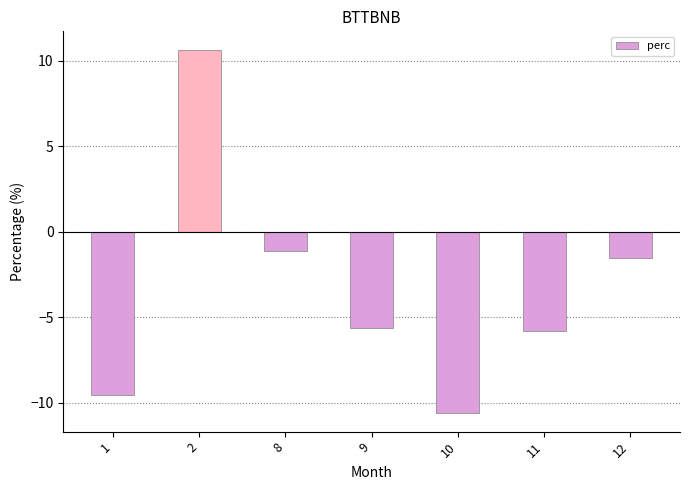

Reading right to left, list all the values displayed in this chart.

-1.5	-5.8	-10.6	-5.6	-1.1	10.7	-9.5